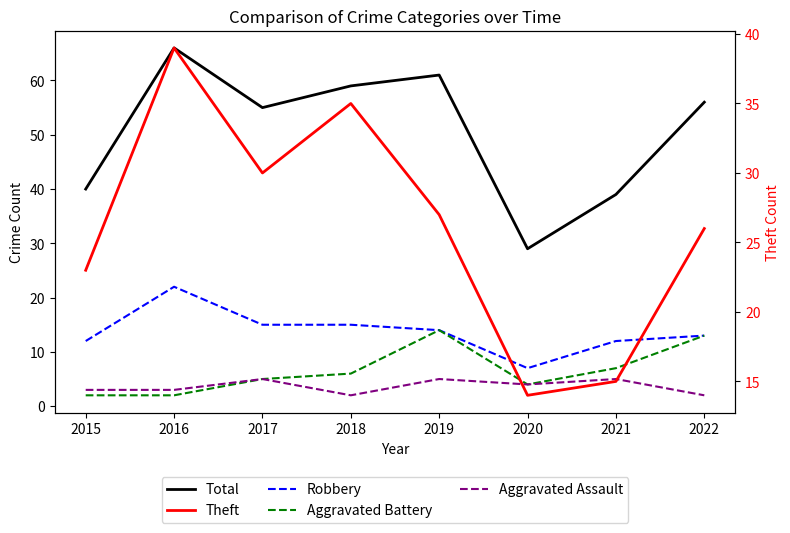

How many data points in Aggravated Assault are above 4?

3